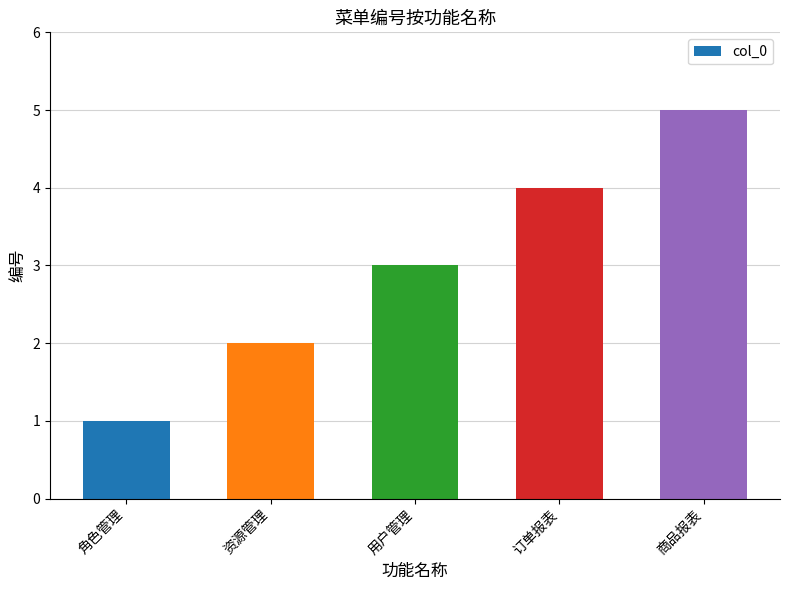

Count the values in the range 2 to 4.

3